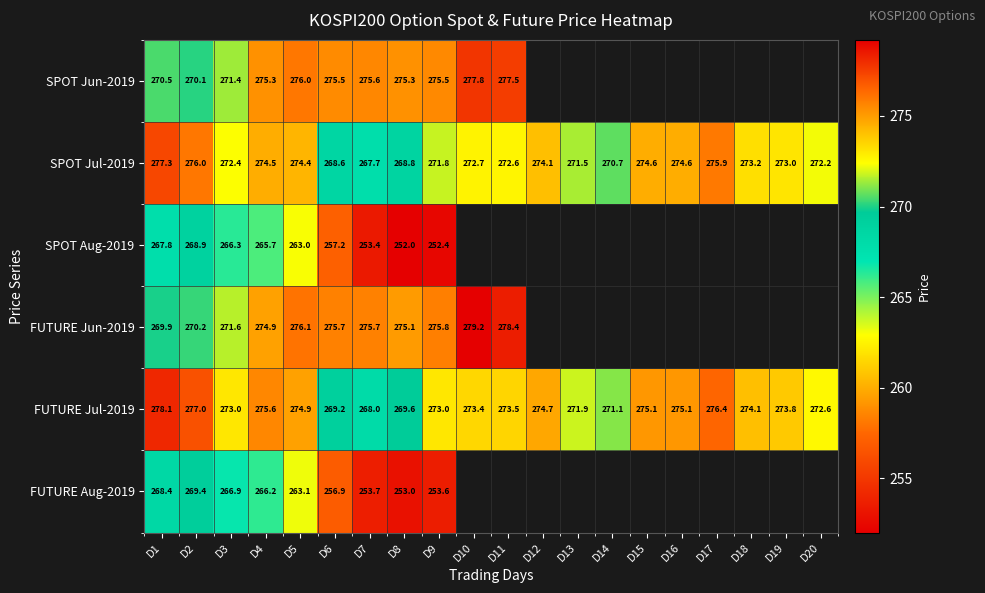

Is the value of FUTURE Jun-2019 at D11 greater than the value of SPOT Jul-2019 at D9?

Yes